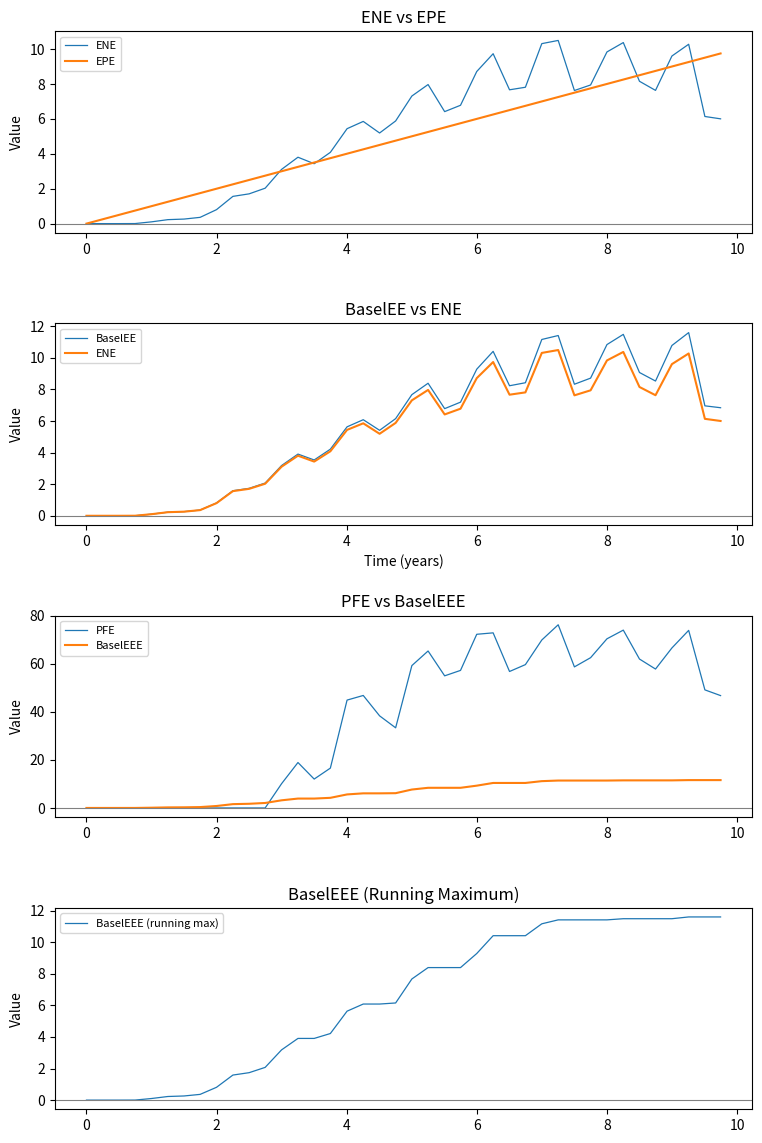

What is the difference between the maximum and second lowest values in the PFE series?

76.3